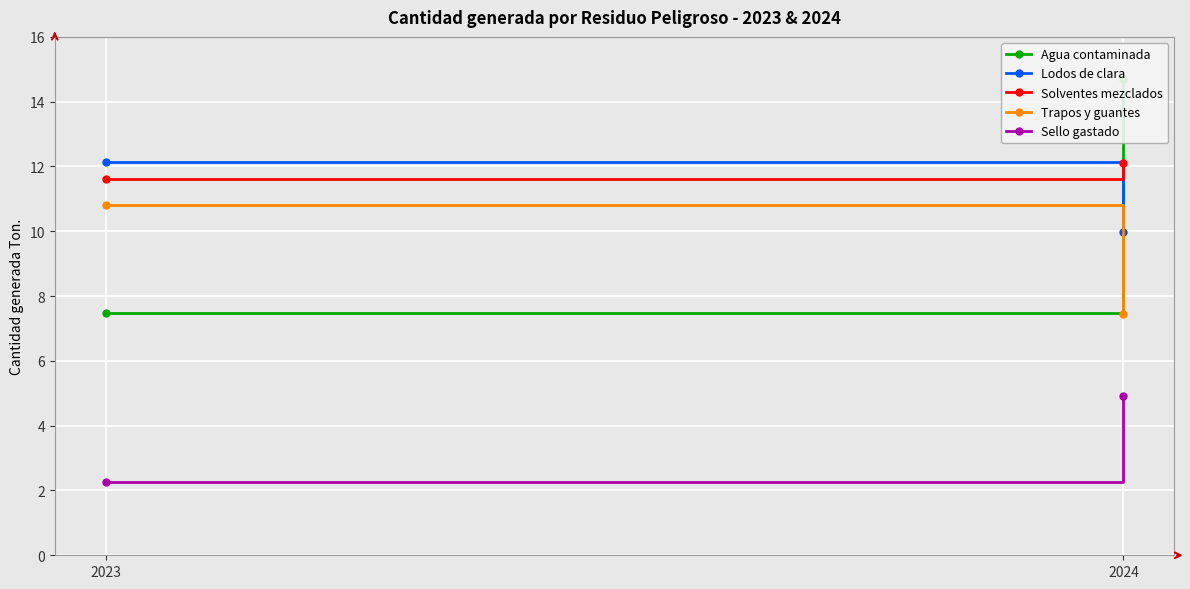

How many series are shown in this chart?

5